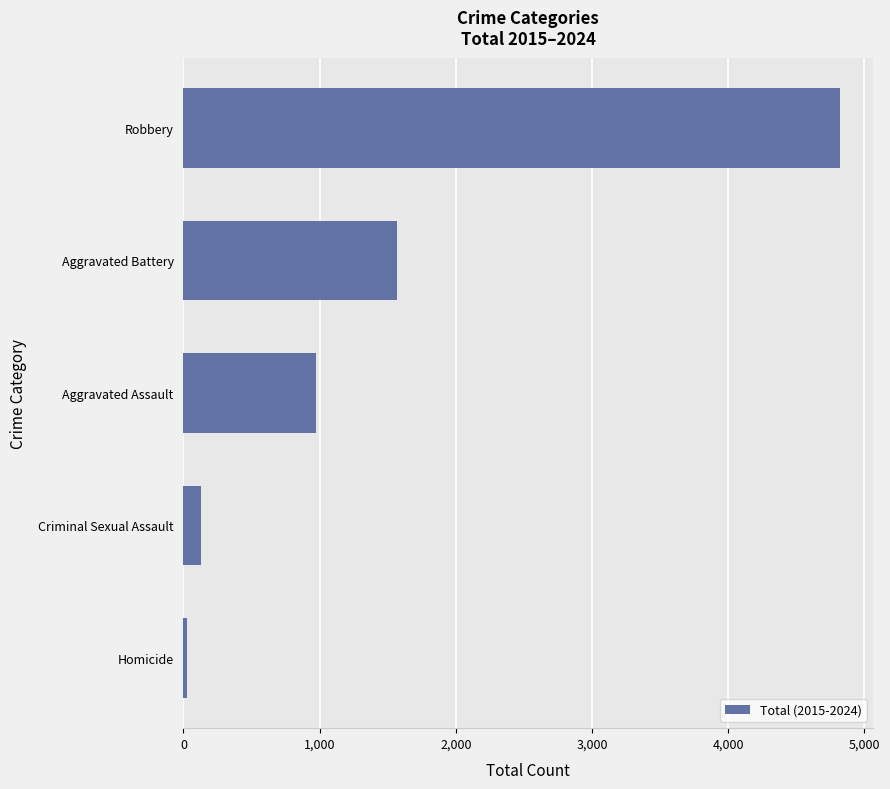

The value at Aggravated Assault is 565. True or false?

False